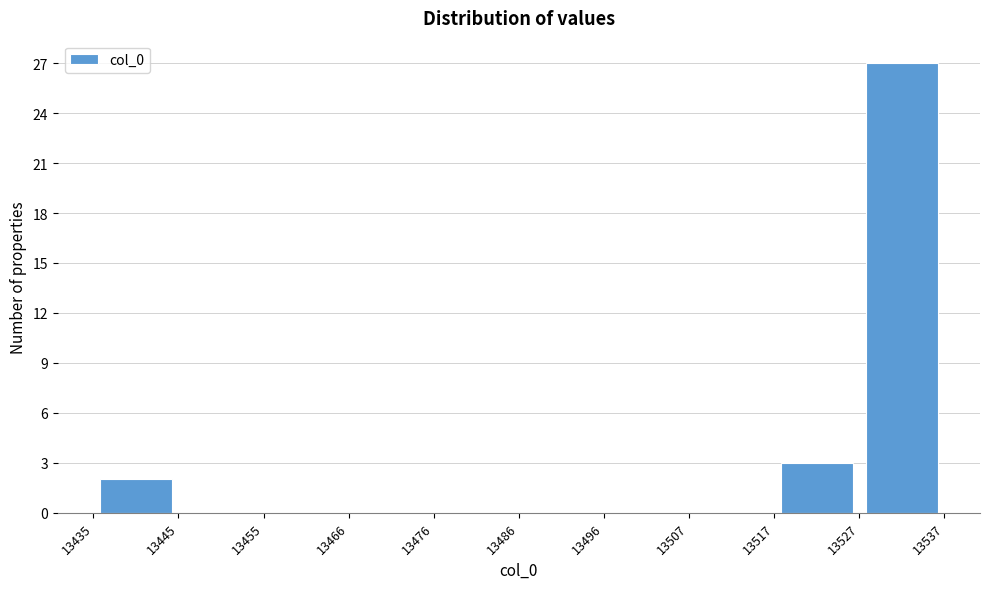

Reading left to right, list every bar in this chart as the range it spans on the x-axis followed by its height. The values are not printed on the chart, so give them approximately, as read against the axis.

13435 to 13445: 2
13445 to 13455: 0
13455 to 13466: 0
13466 to 13476: 0
13476 to 13486: 0
13486 to 13496: 0
13496 to 13507: 0
13507 to 13517: 0
13517 to 13527: 3
13527 to 13537: 27